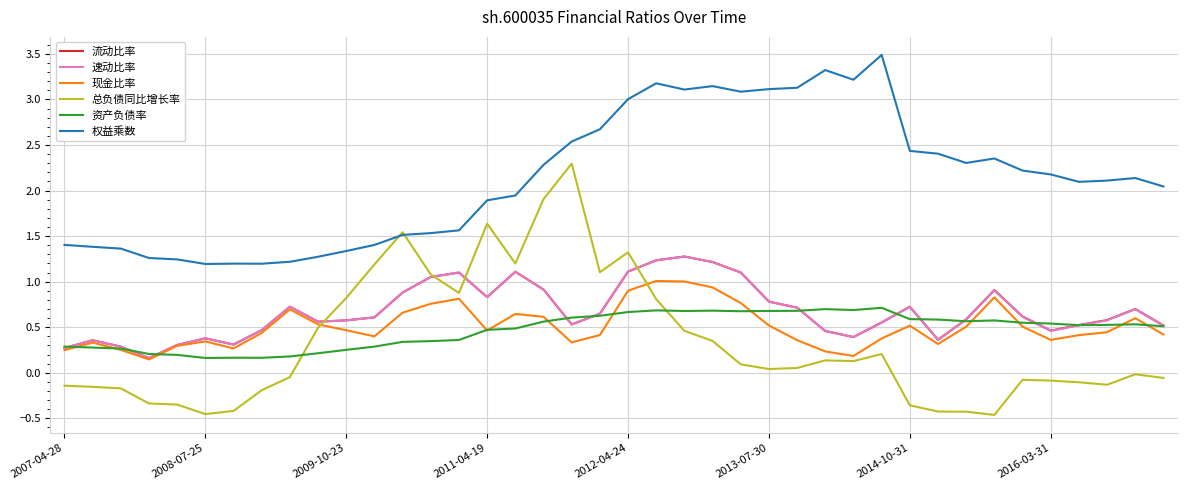

Which series has the widest spread of values?

总负债同比增长率